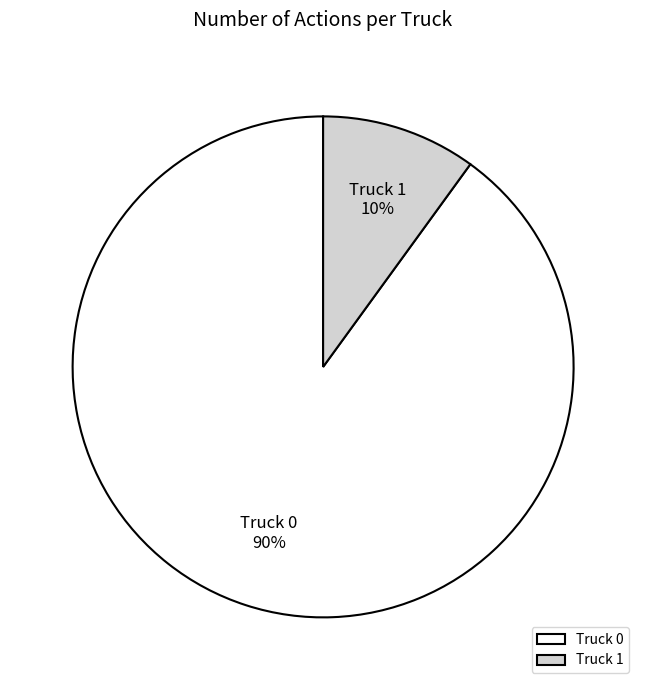

Rank the categories by value from lowest to highest.

Truck 1, Truck 0